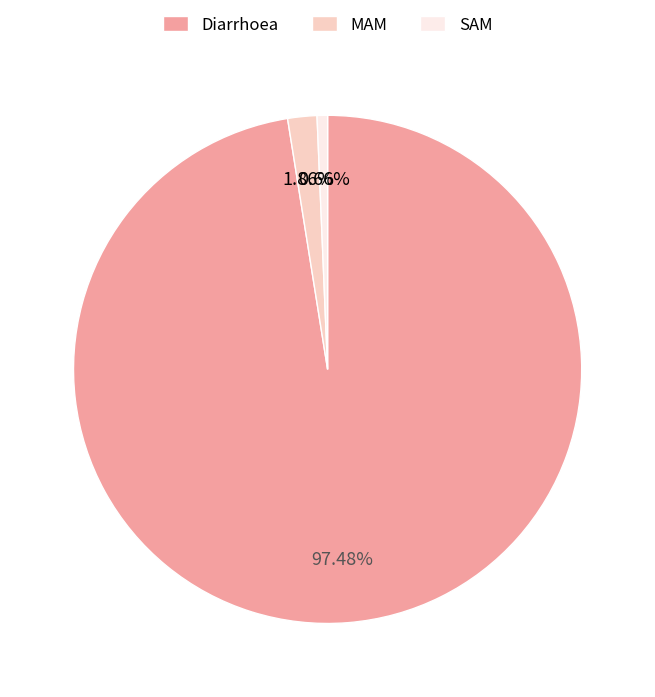

How many slices are in this pie chart?

3